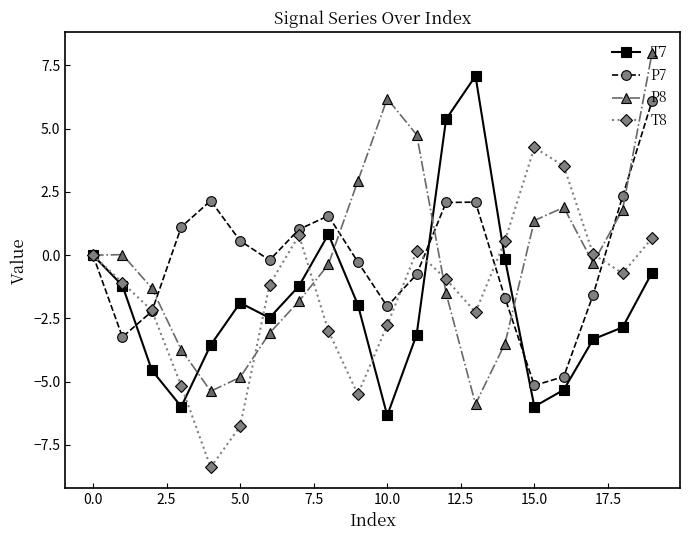

What is the minimum value for P8?

-5.9